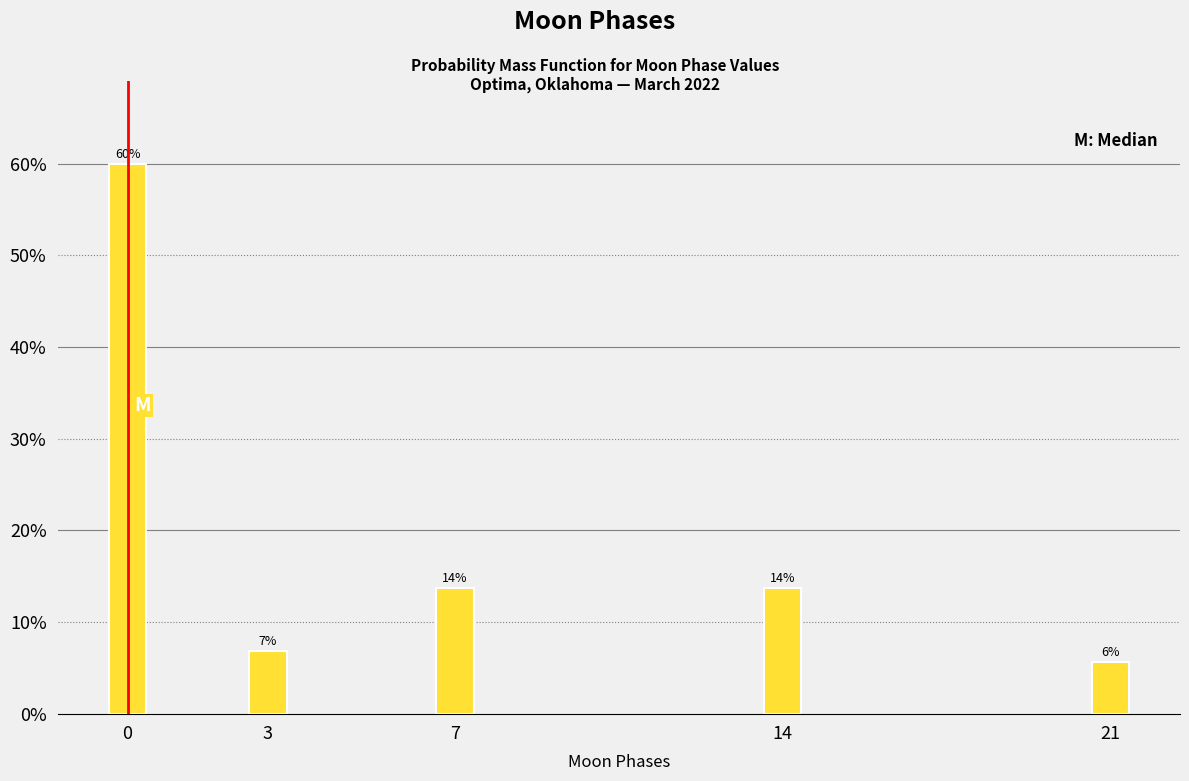

Does the chart contain any negative values?

No